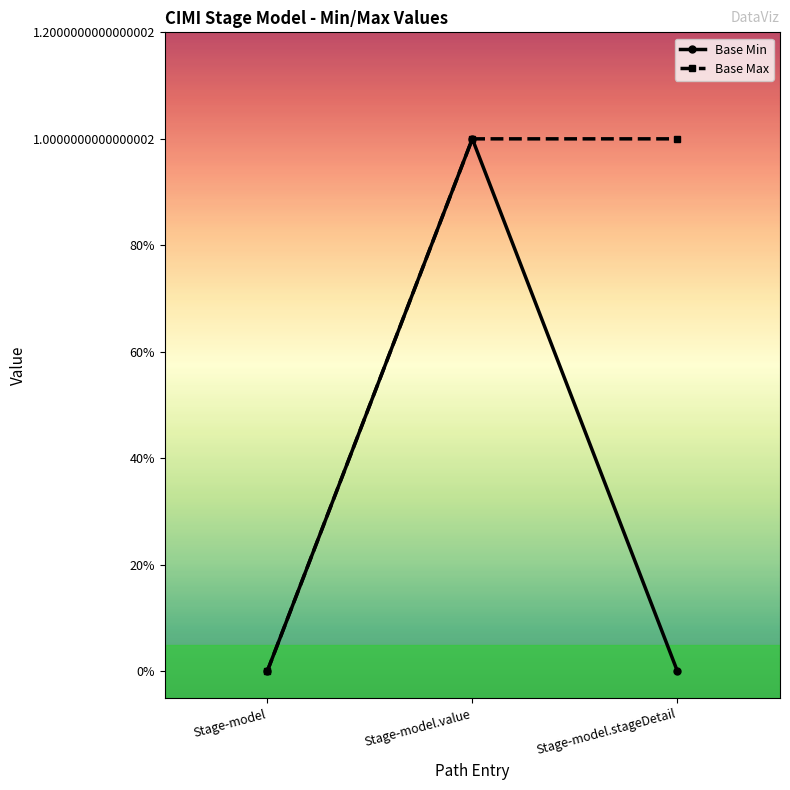

Does the chart have visible grid lines?

No